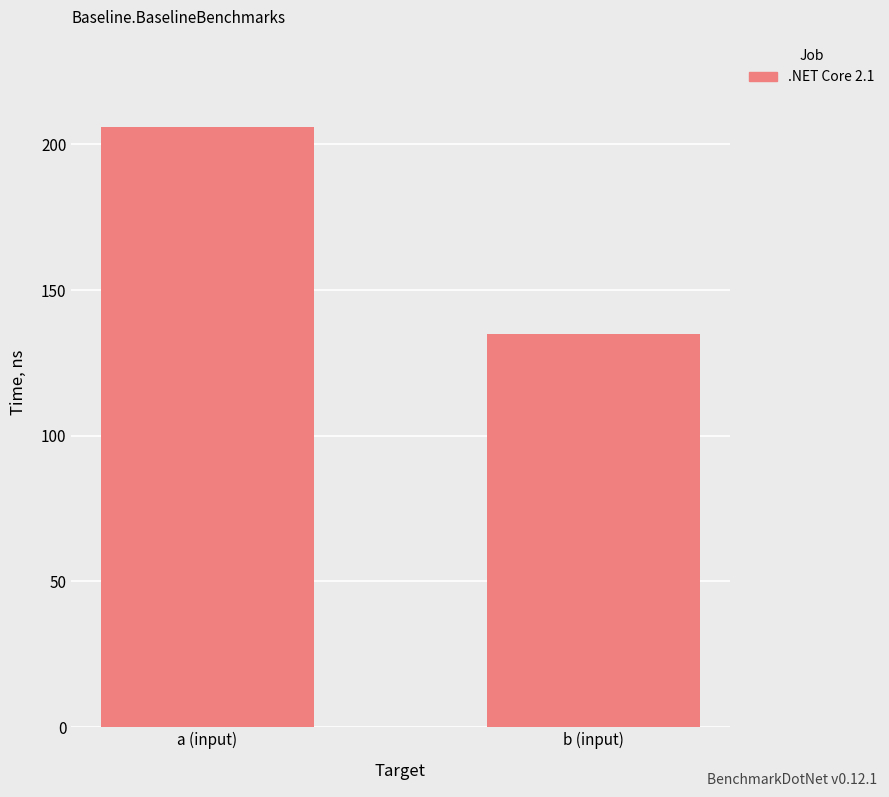

Reading right to left, transcribe all the data shown in this chart.

b (input)=135	a (input)=206